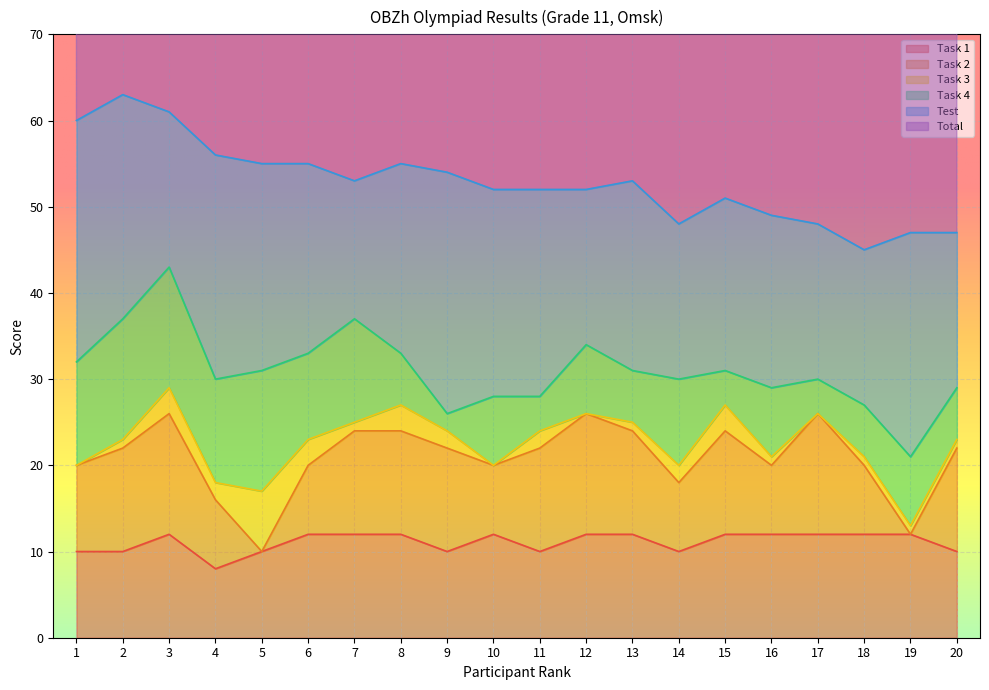

What is the value of the Total point at the 20th from the left?

47